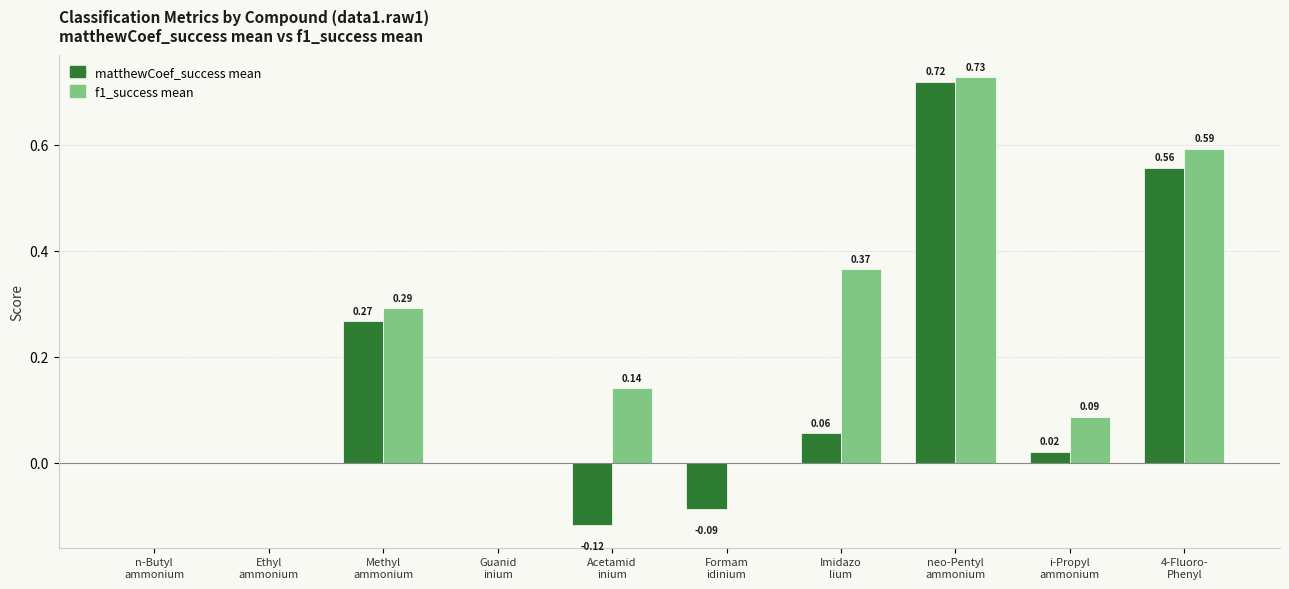

Which series has the largest total across all categories?

f1_success mean